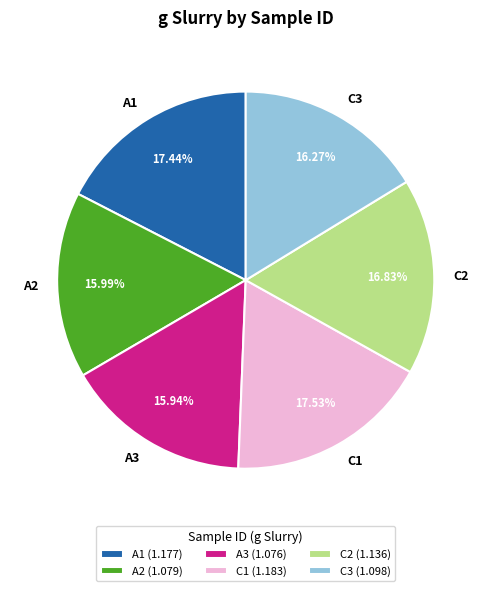

Count the number of slices in the pie.

6